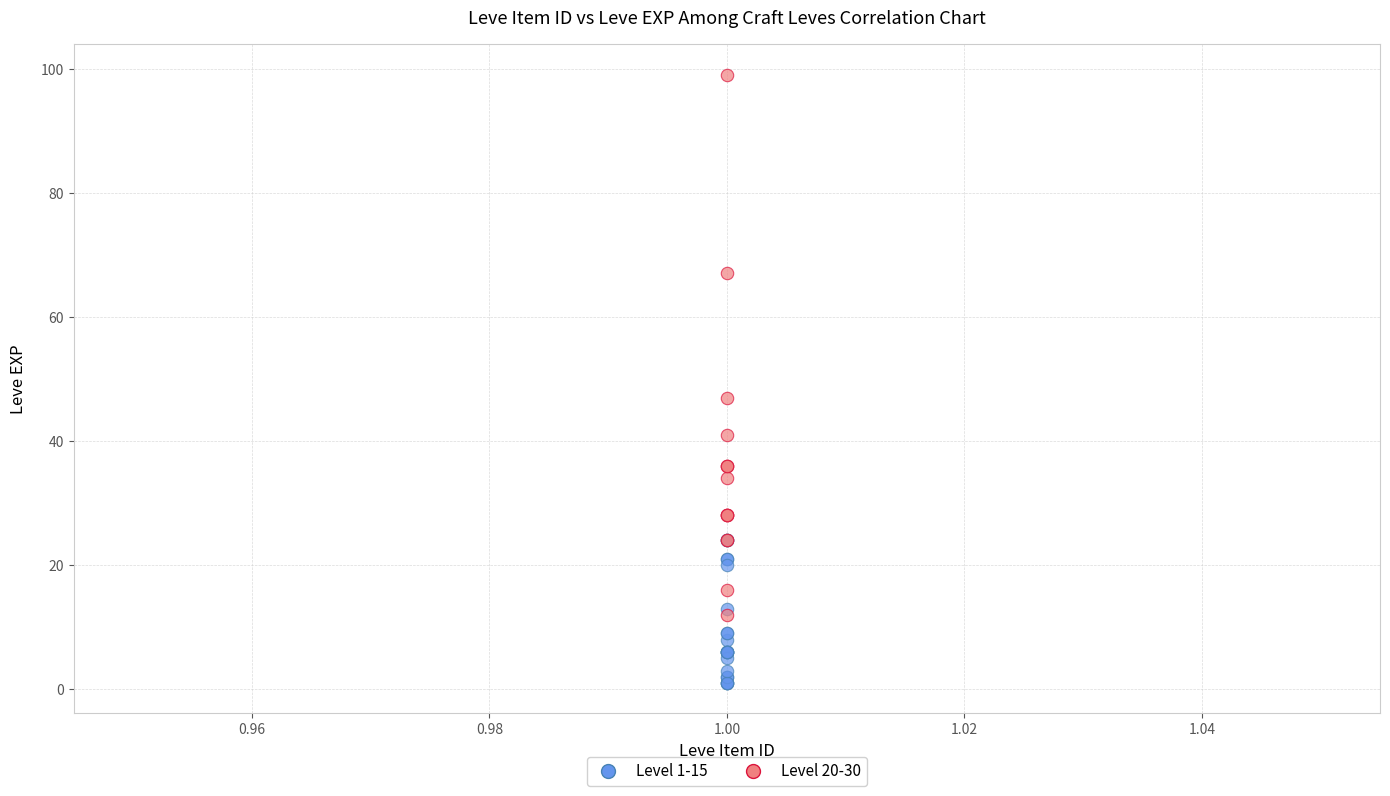

Which series has the widest spread of Y values?

Level 20-30